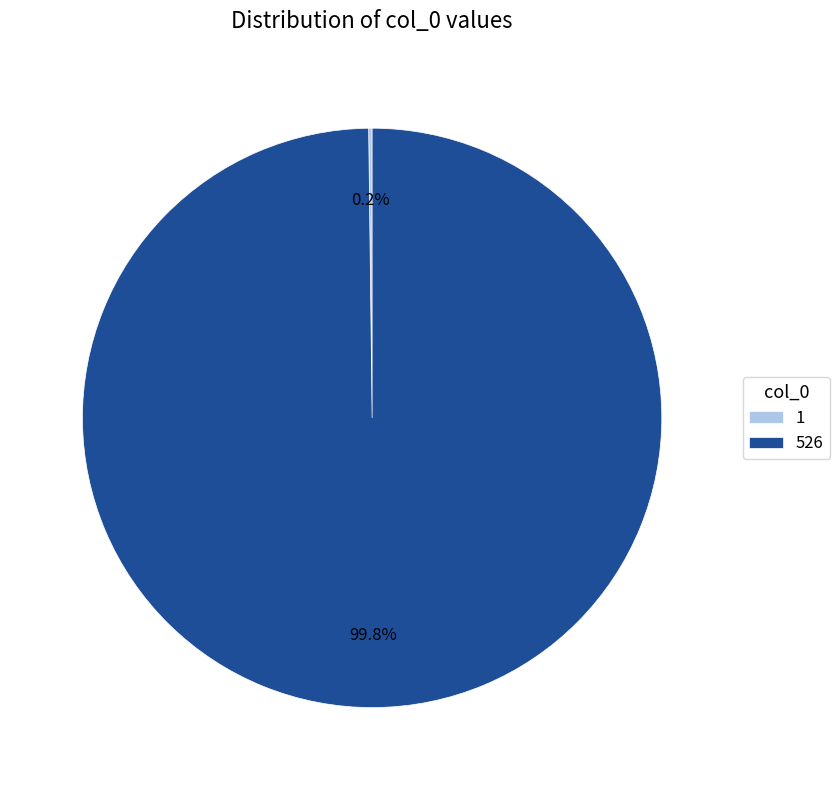

What is the largest slice in the pie chart?

526